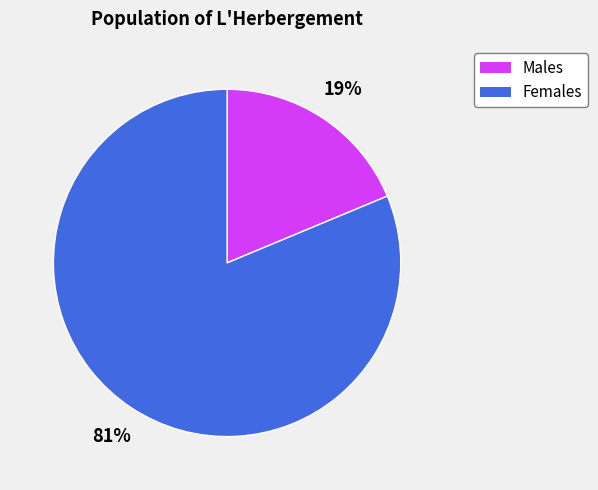

To the nearest percent, what is the average slice percentage?

50%